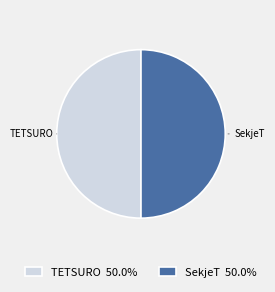

What is the ratio of the value at TETSURO to the value at SekjeT?

1.0